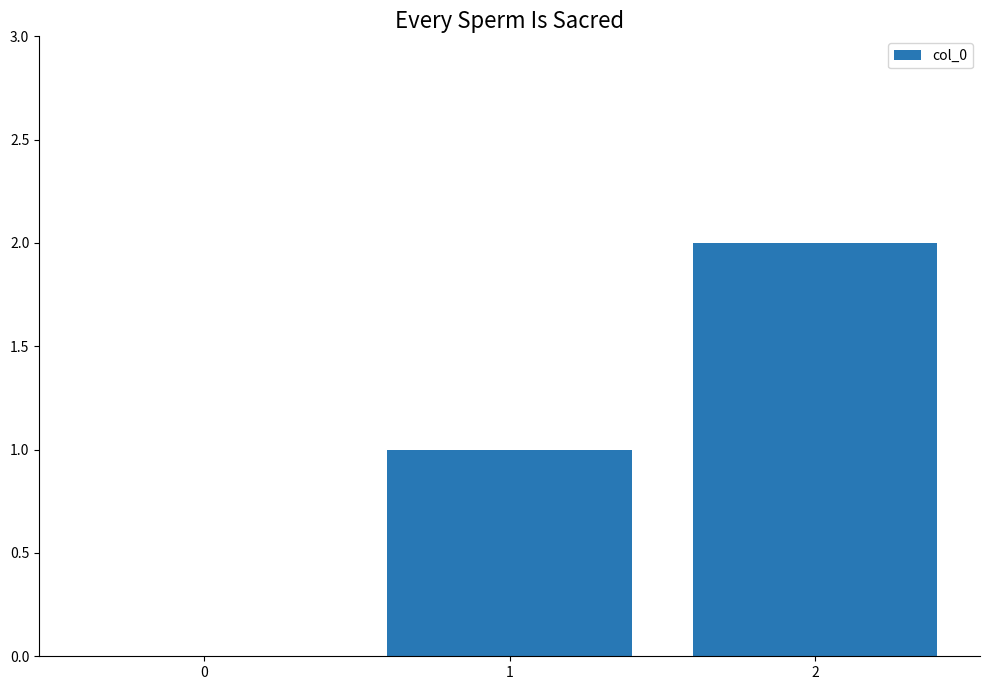

The chart shows a value of -1 at 0. True or false?

False